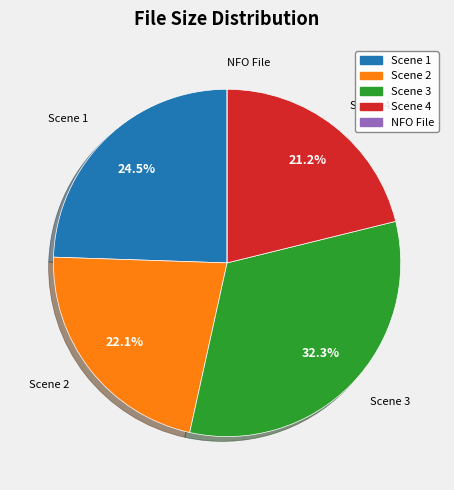

Does any single category account for the majority?

No